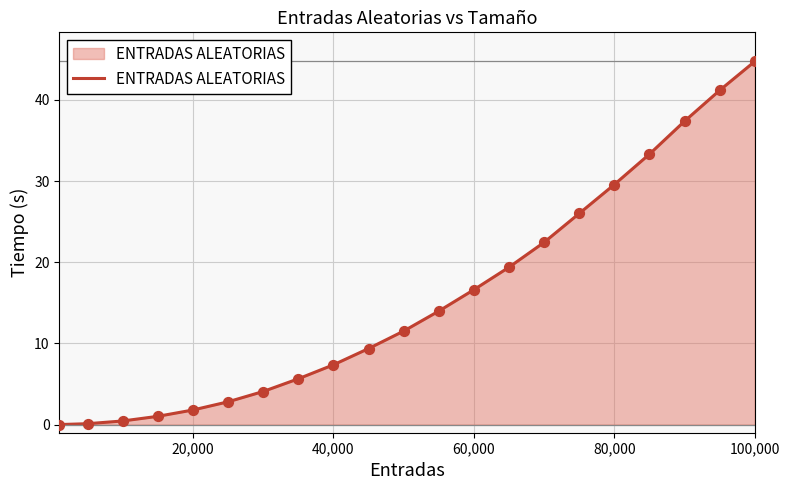

What is the difference between the maximum and minimum values?

44.7